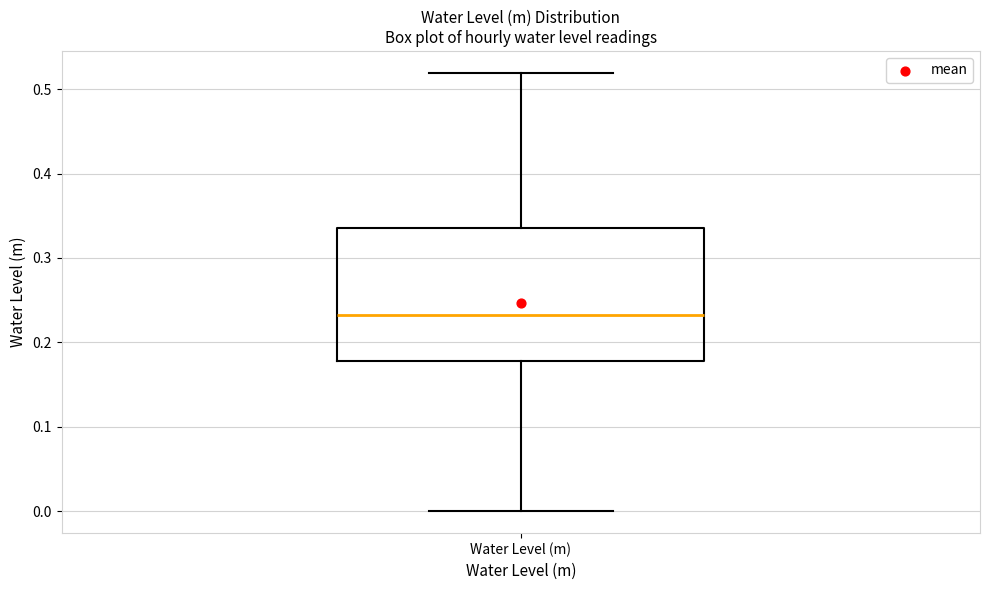

Transcribe this box plot: give where the median line is, the range the box spans, and where the two whiskers end, as read against the y-axis. The values are not printed on the chart, so give them approximately, as read against the axis.

median 0.23, box 0.18 to 0.34, whiskers 0.00 to 0.52